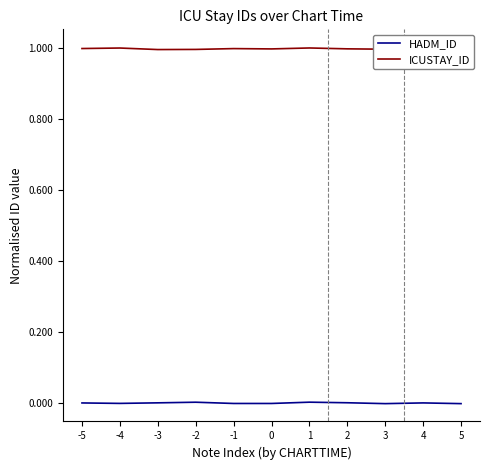

What is the sum of the ICUSTAY_ID values at 5 and 4?

2.0